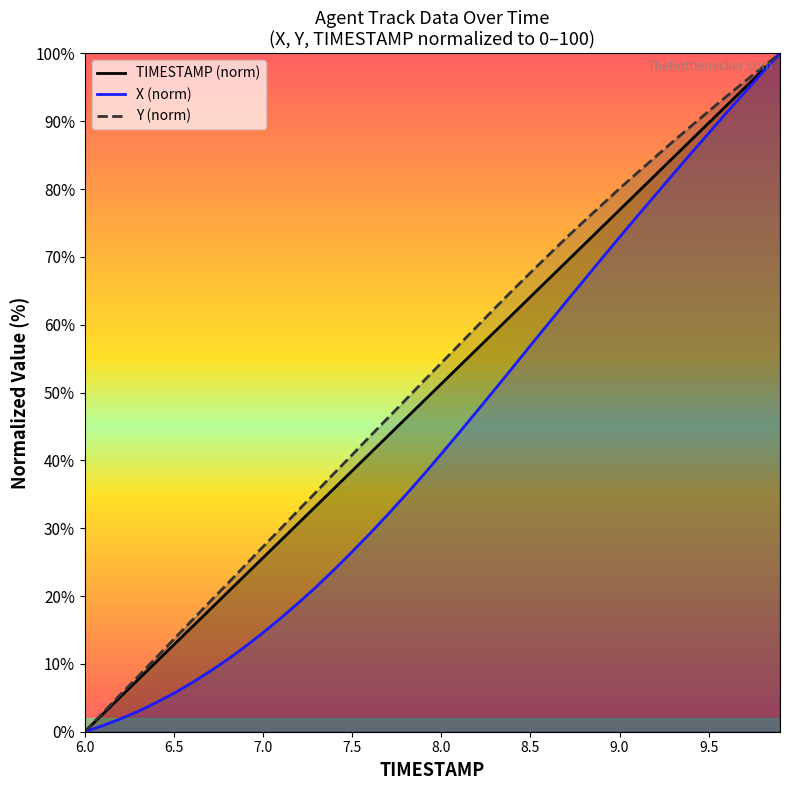

What is the maximum value shown in the chart?

100.0